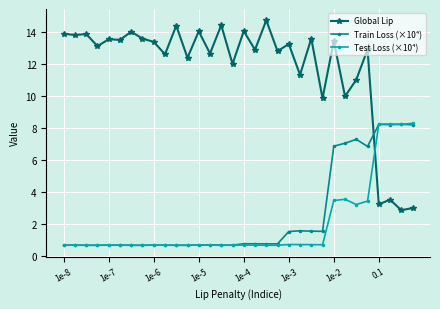

What is the difference between the maximum and second lowest values in the Global Lip series?

11.8